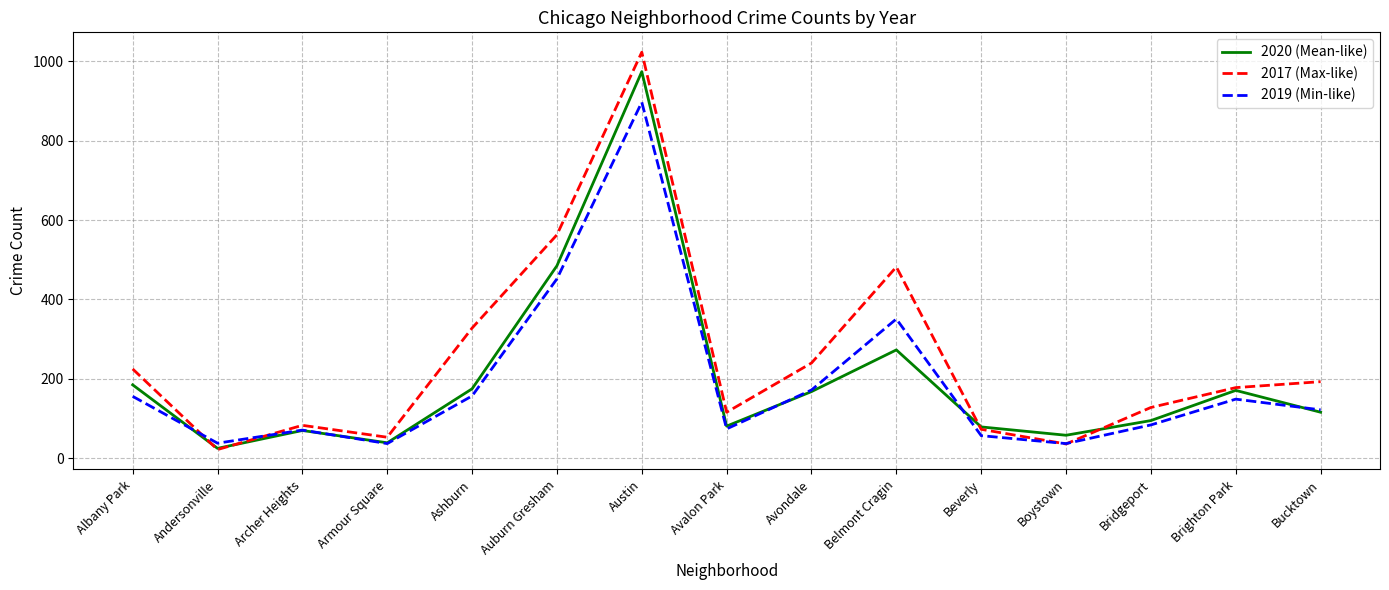

Rank the series by their average value, from lowest to highest.

2019 (Min-like), 2020 (Mean-like), 2017 (Max-like)